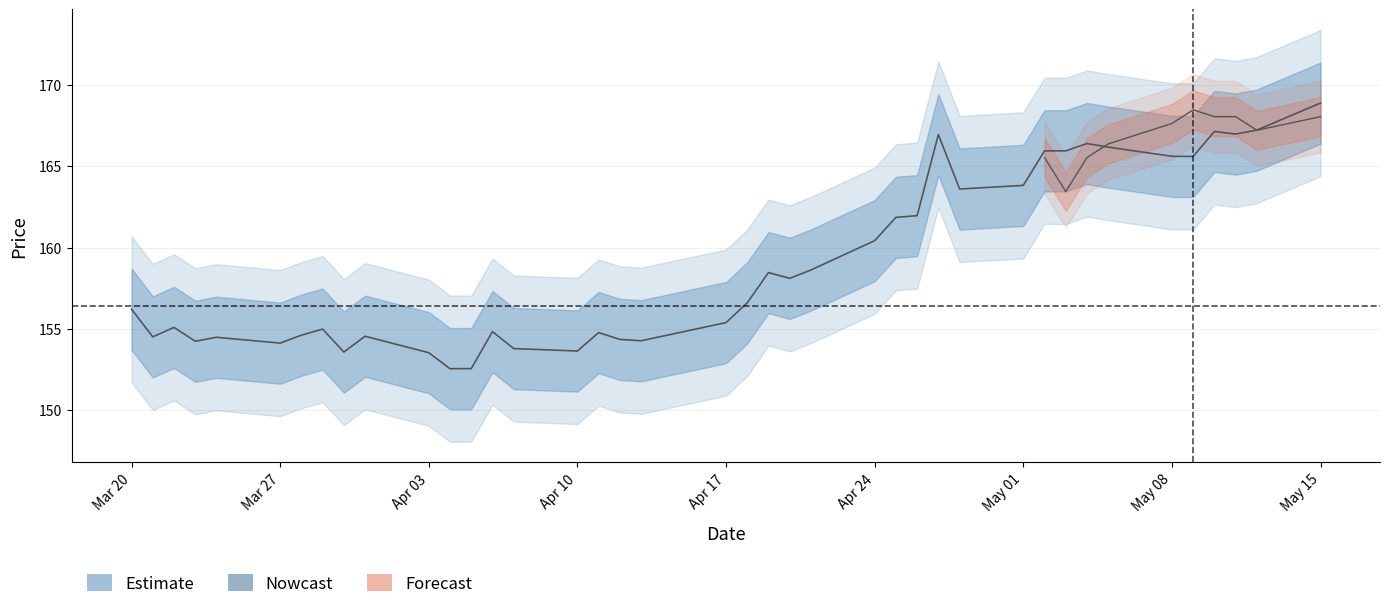

Read the value at May 01.

163.8